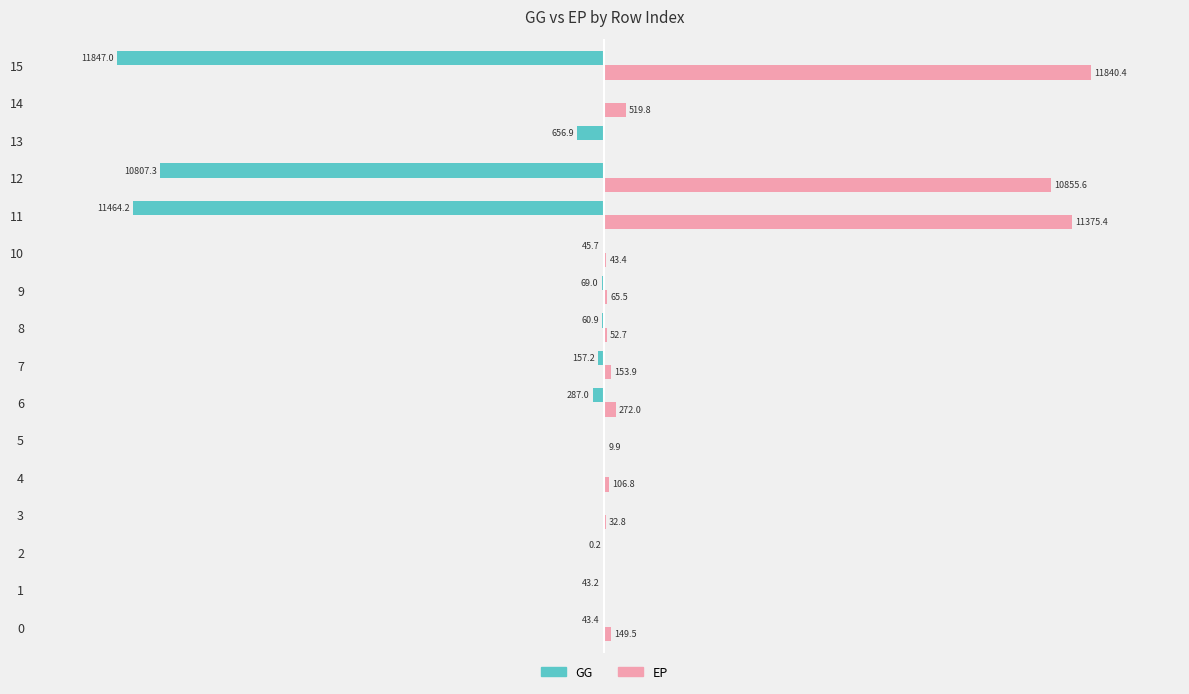

Is the value of GG at 15 greater than the value of EP at 13?

No